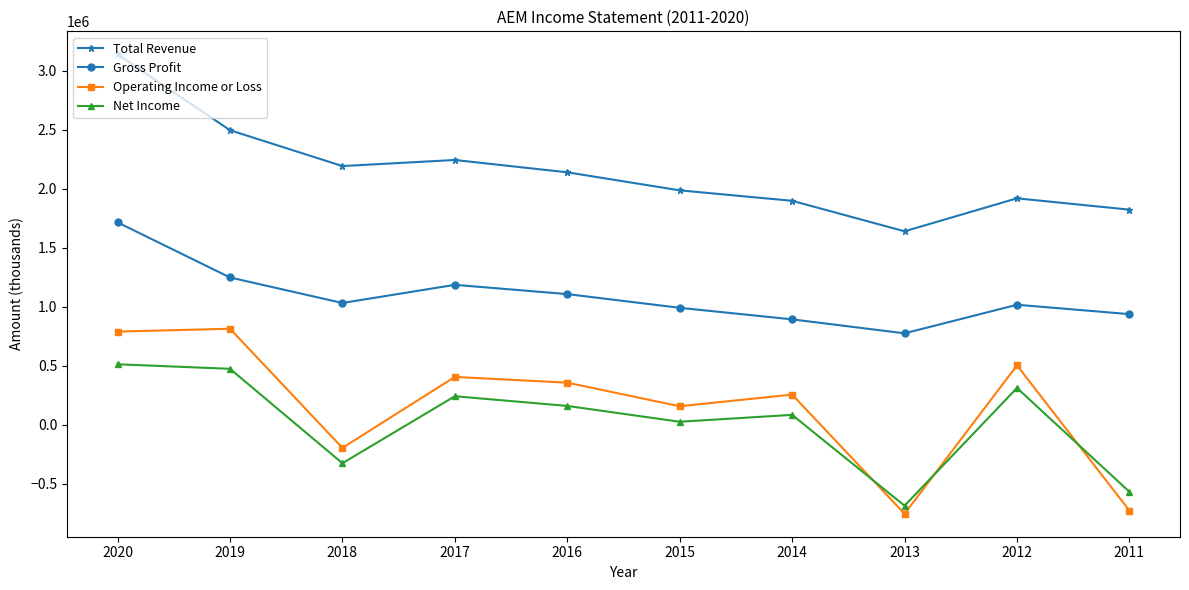

Which series has the largest range (max minus min)?

Operating Income or Loss